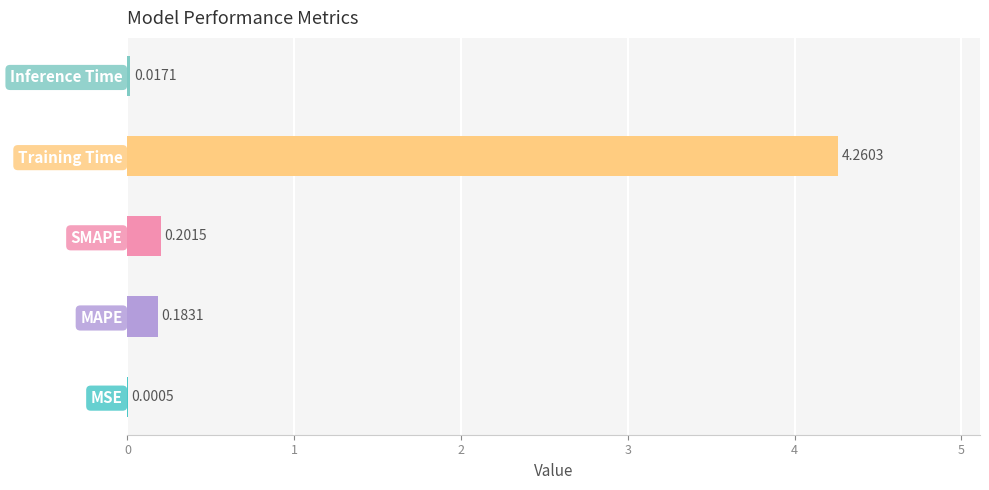

Where is the data nearest to the value 2?

SMAPE